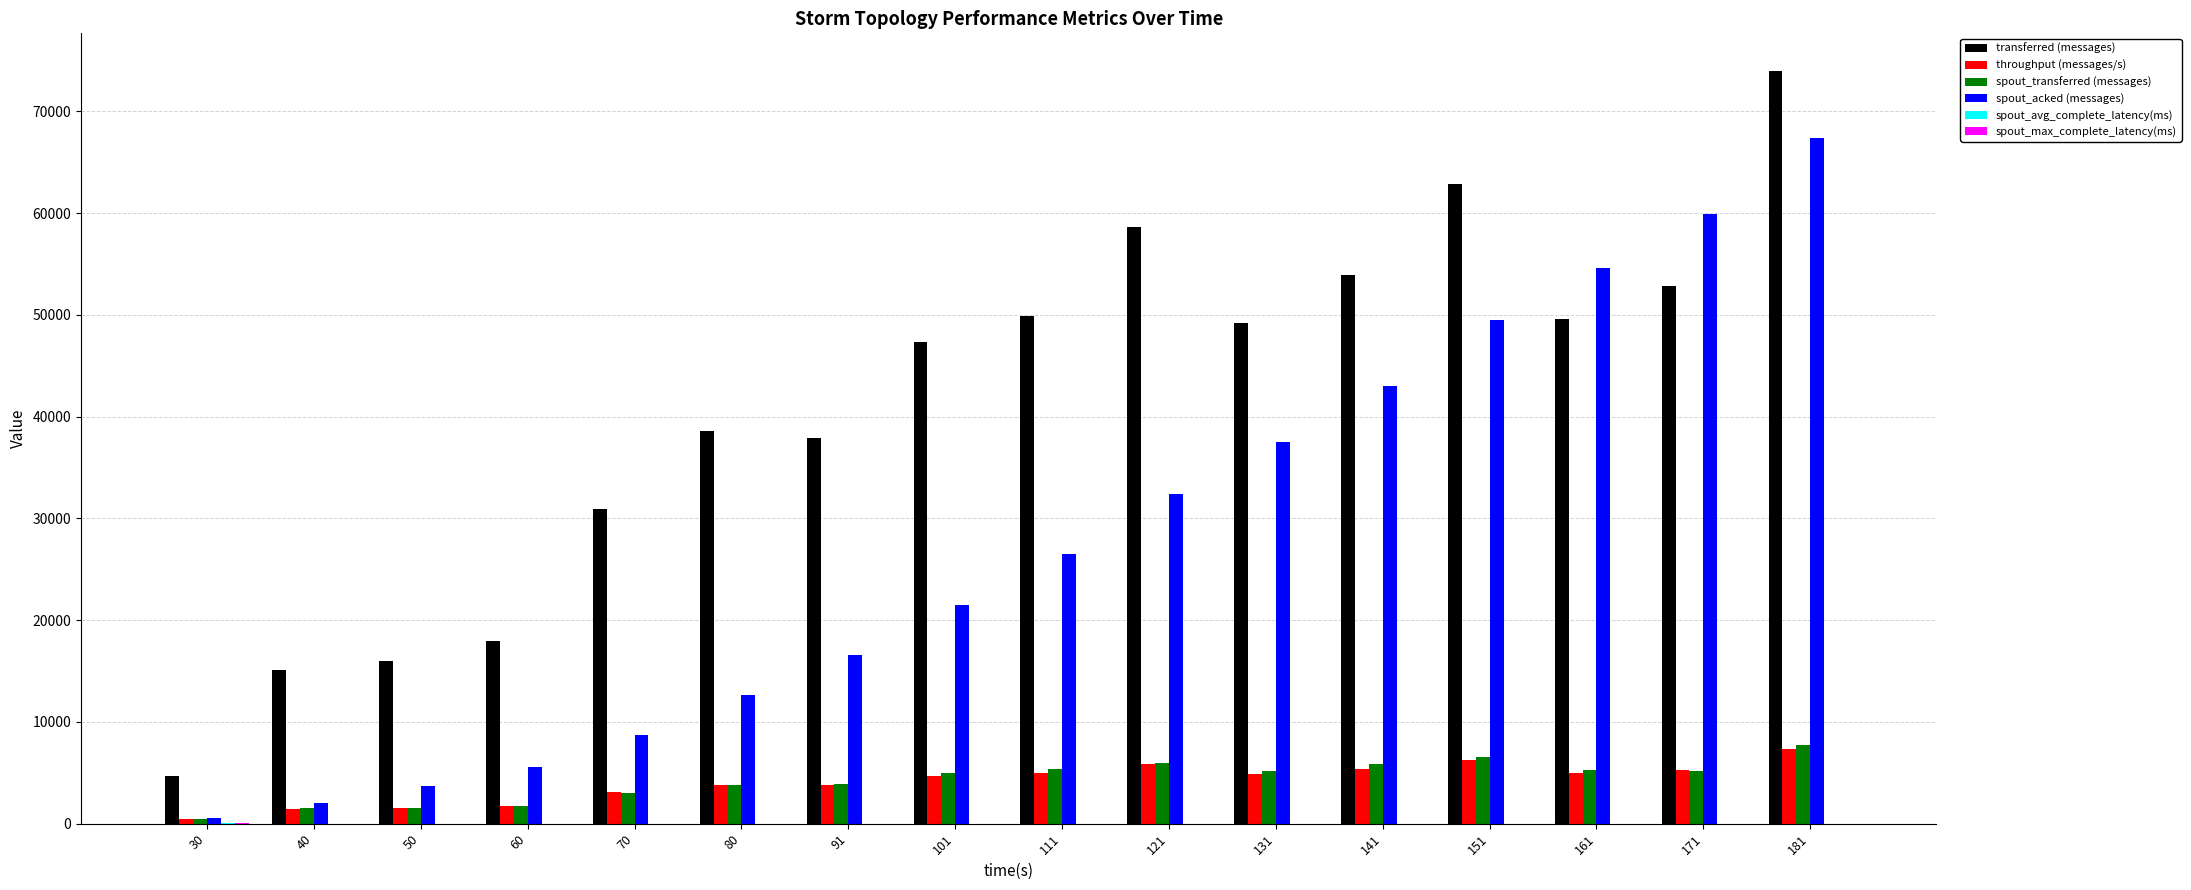

At which label is transferred (messages) closest to 39330?

80